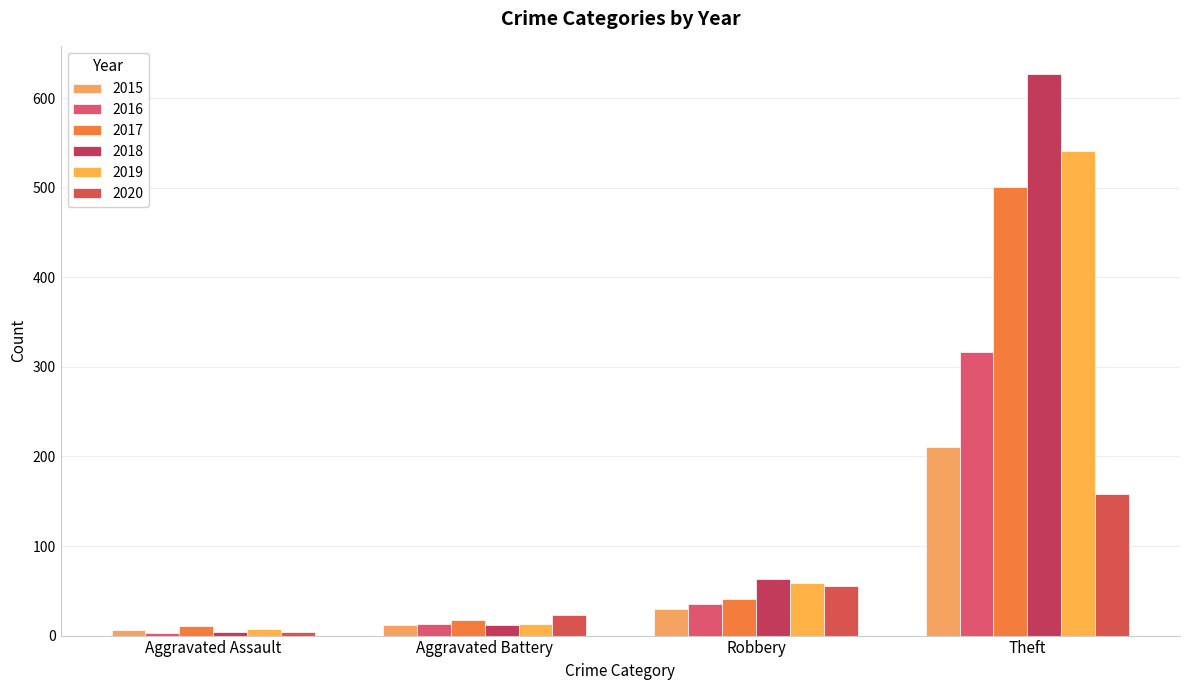

What is the approximate value of 2019 at Theft?

541